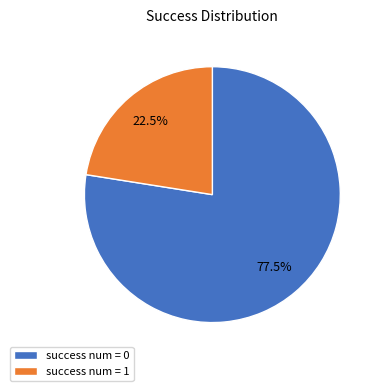

Is there any slice that represents more than half of the pie?

Yes